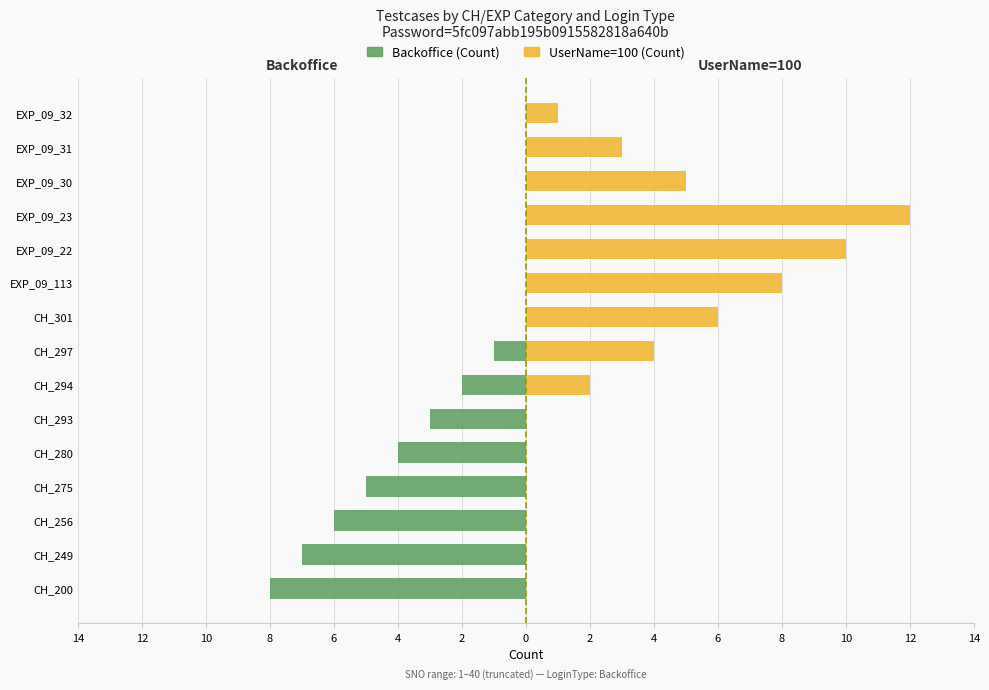

Is it true that UserName=100 (Count) equals 7 at CH_297?

False